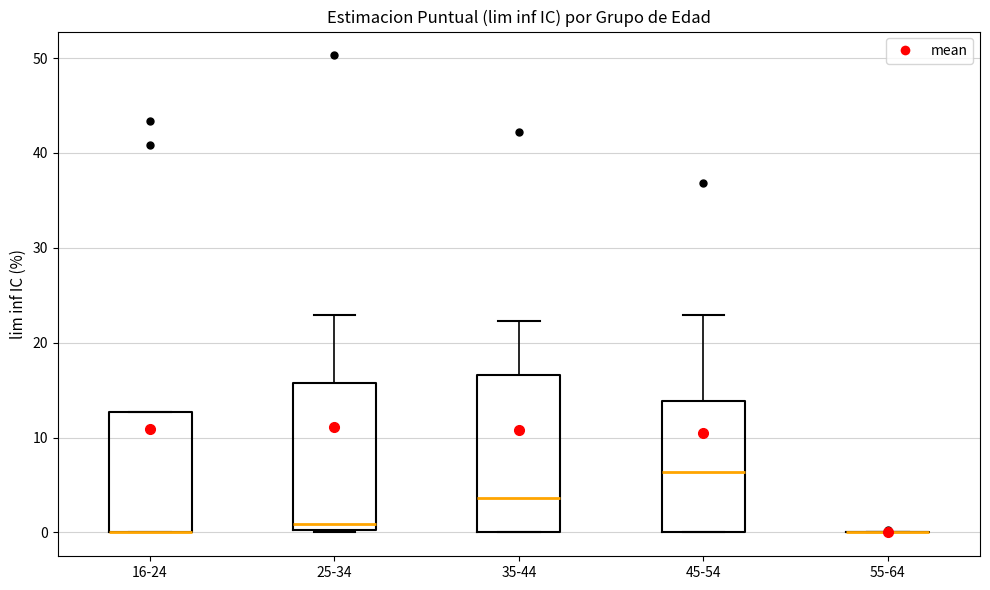

Reading left to right, transcribe this box plot: for each box, give where its median line is, the range the box spans, and where its two whiskers end, as read against the y-axis. The values are not printed on the chart, so give them approximately, as read against the axis.

16-24: median 0 (drawn on the box's lower edge), box 0 to 13, whiskers 0 to 13
25-34: median 1, box 0 to 16, whiskers 0 to 23
35-44: median 4, box 0 to 17, whiskers 0 to 22
45-54: median 6, box 0 to 14, whiskers 0 to 23
55-64: box collapsed to a line at 0, whiskers 0 to 0